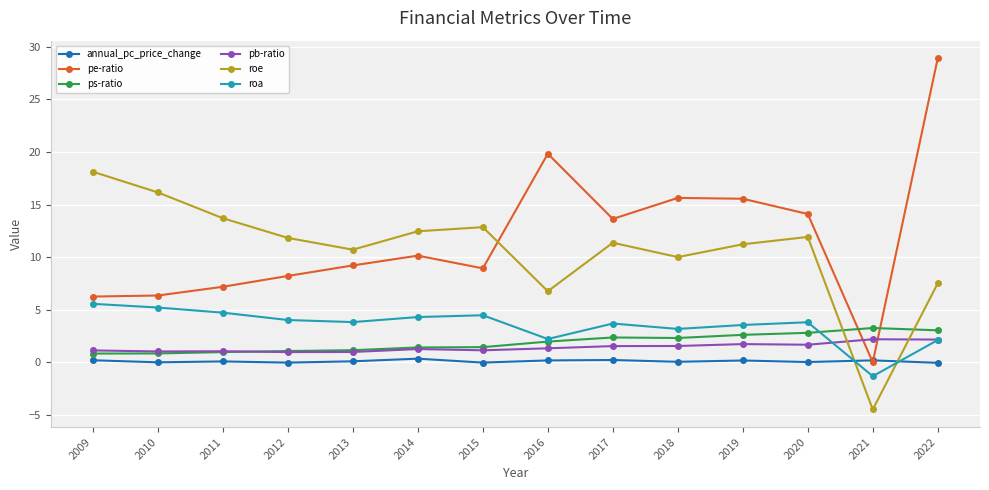

Which series has the largest total across all categories?

pe-ratio